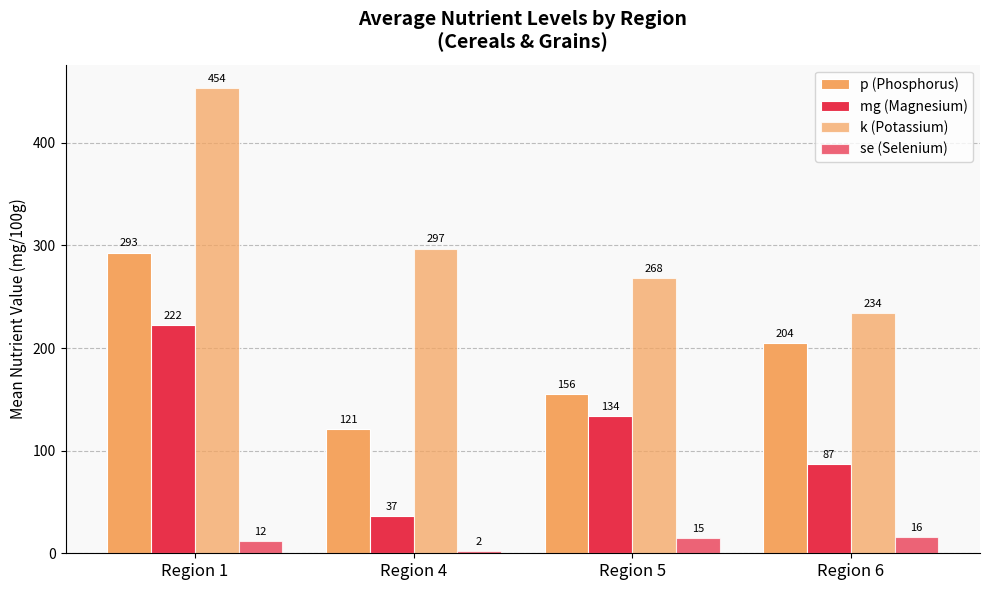

At how many categories does at least one series exceed 432?

1